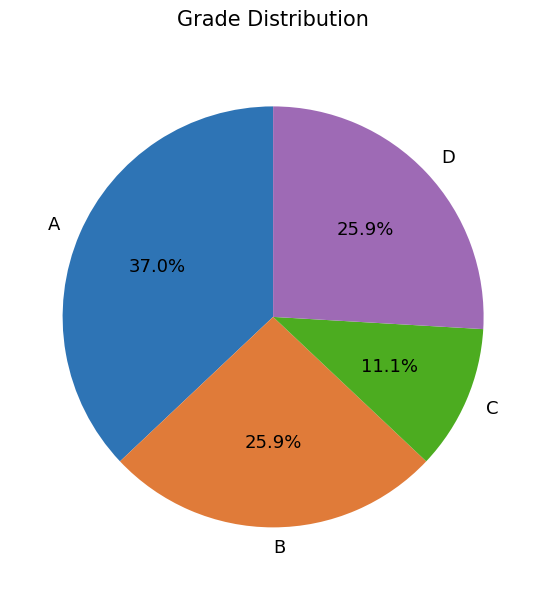

What portion of the pie excludes A?

63.0%